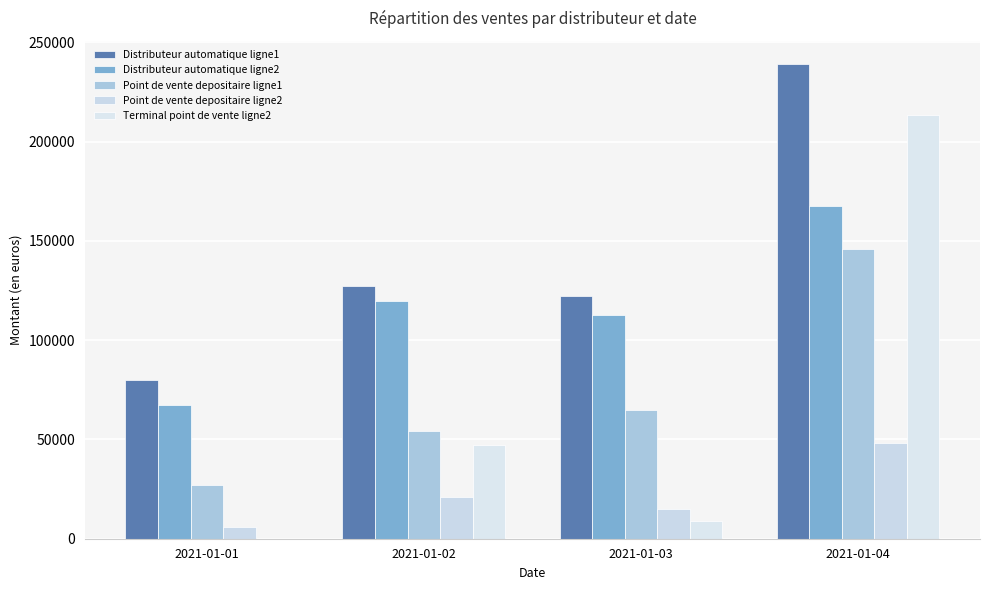

What is the difference between the maximum and minimum values in the Distributeur automatique ligne2 series?

100460